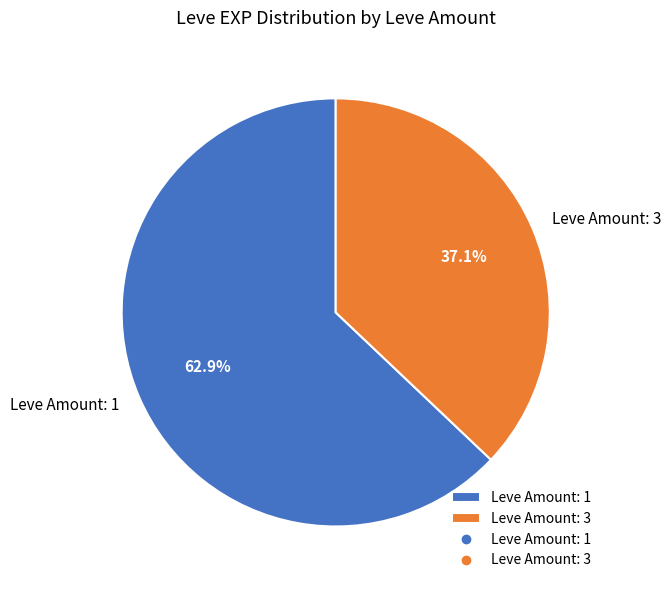

How many segments does this pie chart have?

2